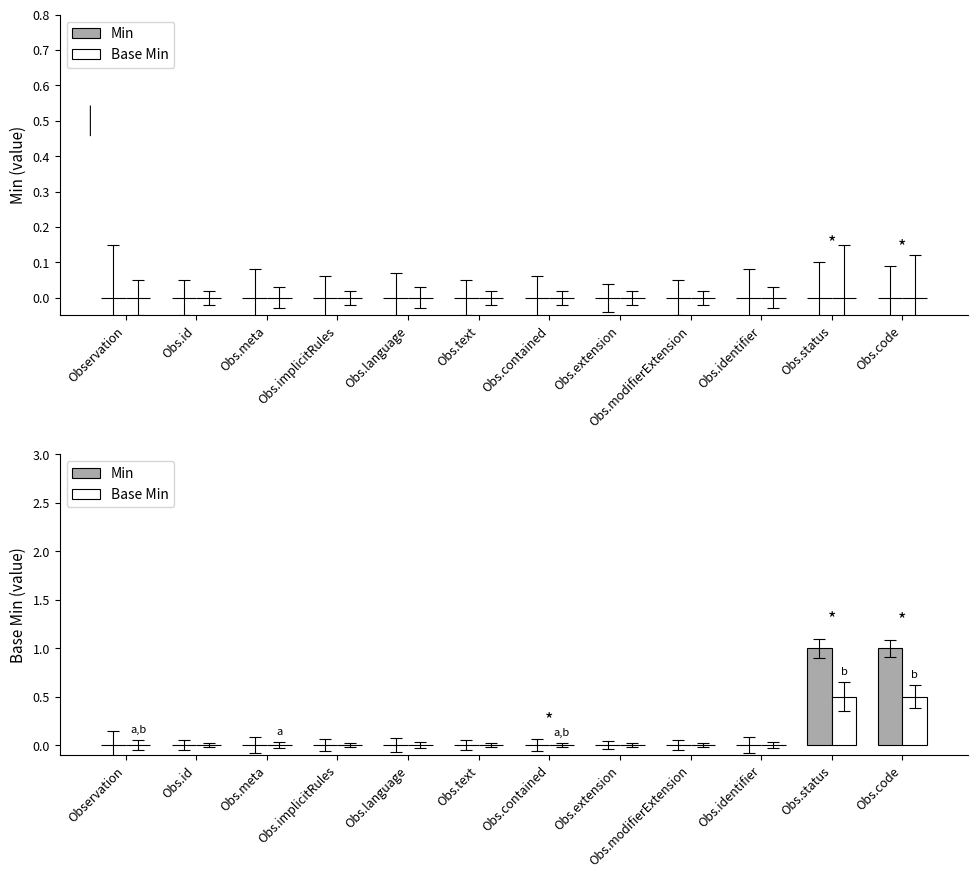

True or false: Base Min has a value of 0.7 at Obs.code.

False